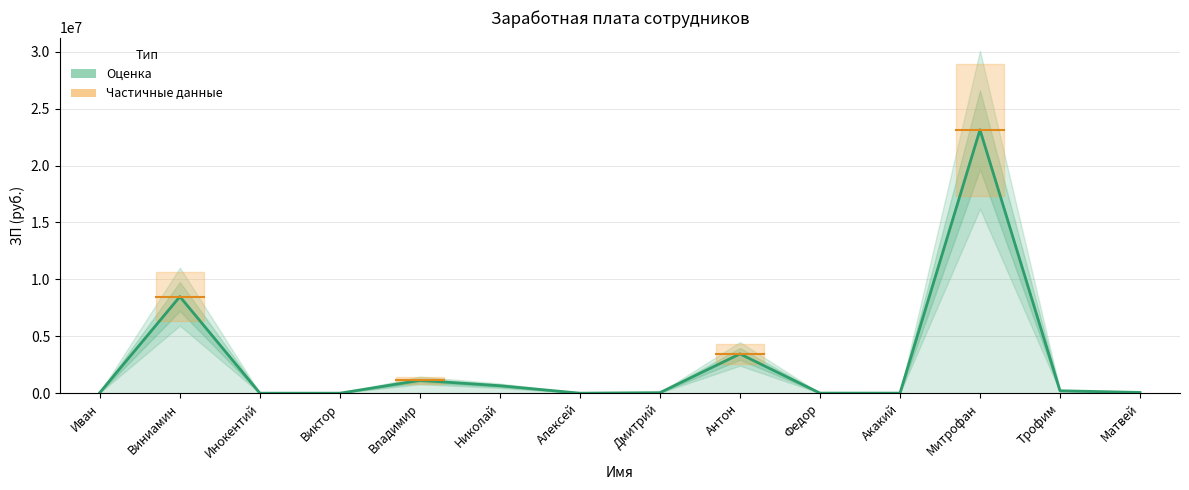

What value does the data have at Трофим?

213123